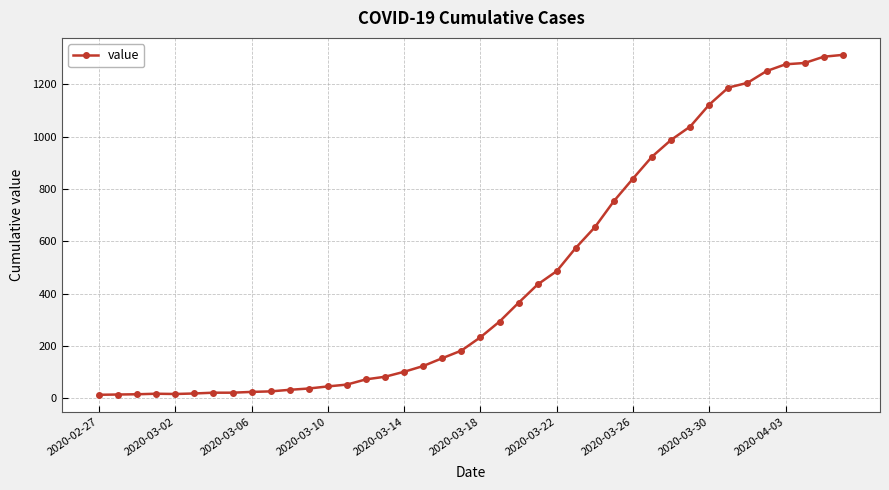

What is the average value?

465